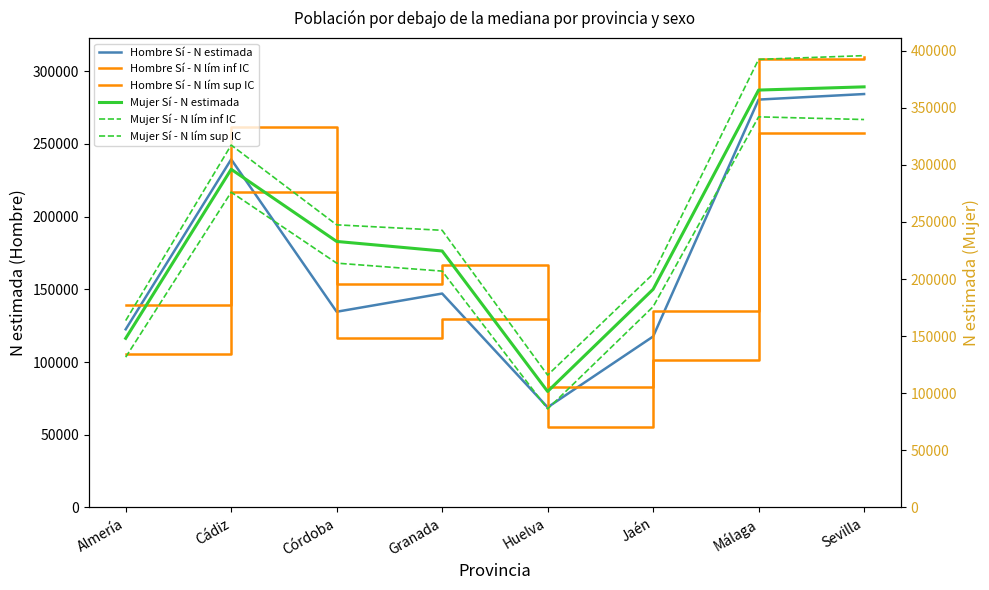

How many data points in Mujer Sí - N estimada are above 232914?

3